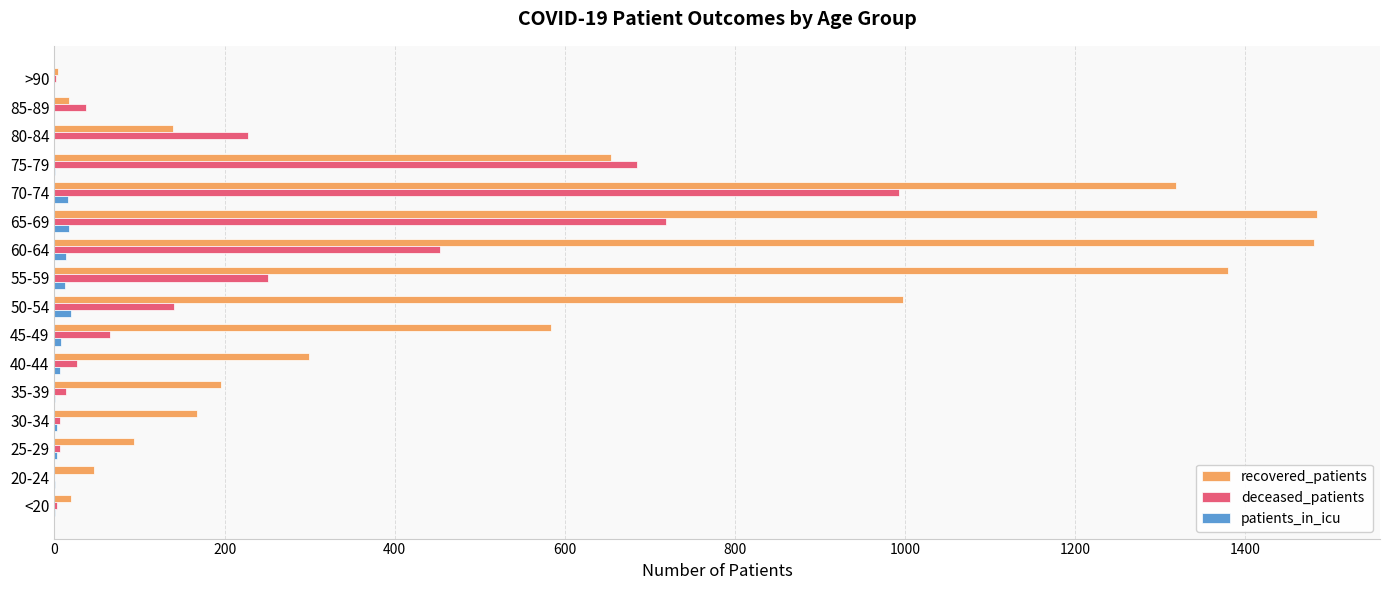

What is the sum of all patients_in_icu values?

102